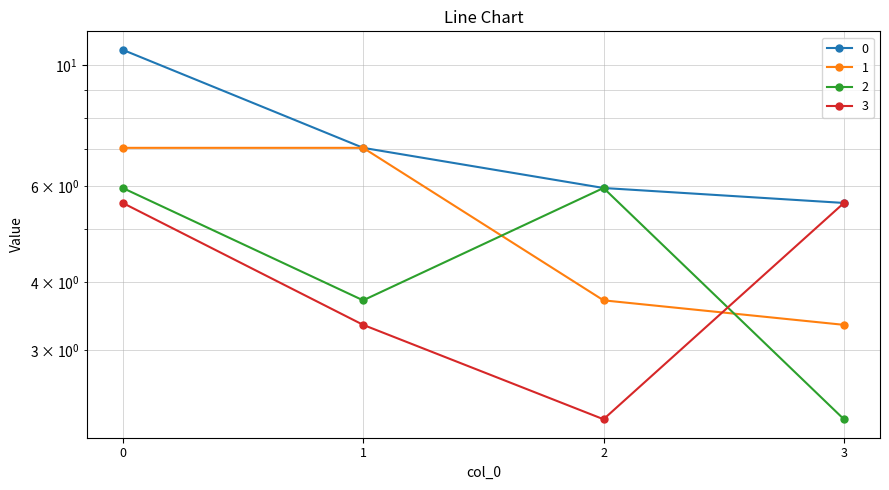

What is the difference between the second highest and second lowest values in the 2 series?

2.2